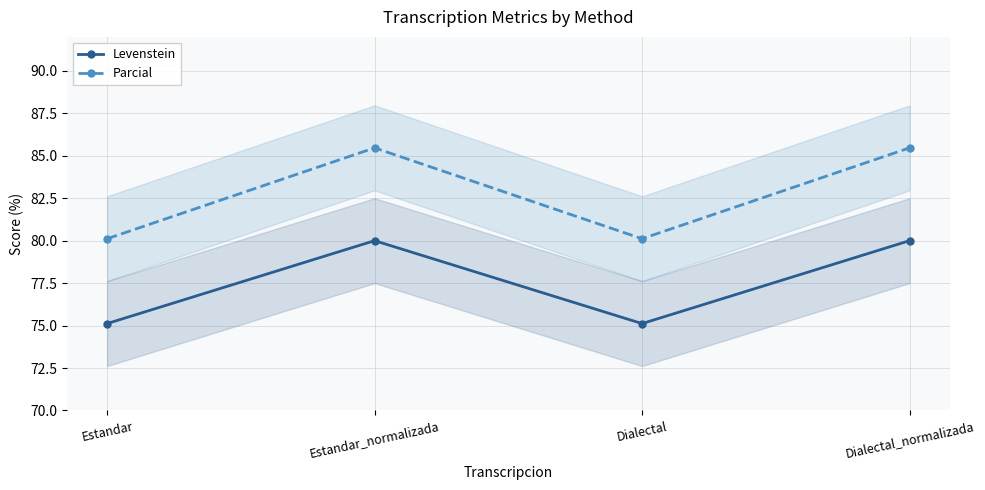

Where is the first local minimum for Parcial?

Dialectal